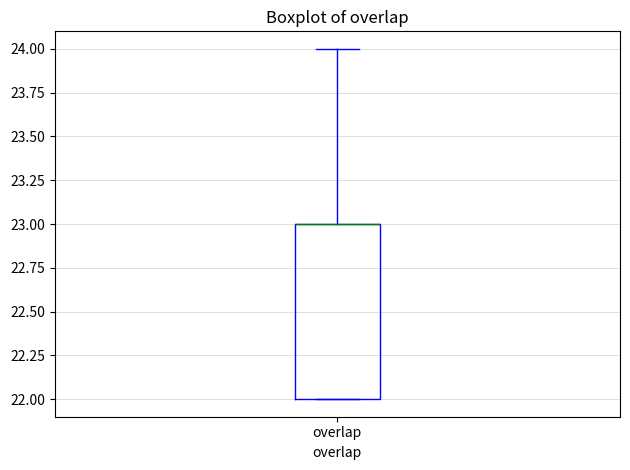

Transcribe this box plot: give where the median line is, the range the box spans, and where the two whiskers end, as read against the y-axis. The values are not printed on the chart, so give them approximately, as read against the axis.

median 23 (drawn on the box's upper edge), box 22 to 23, whiskers 22 to 24